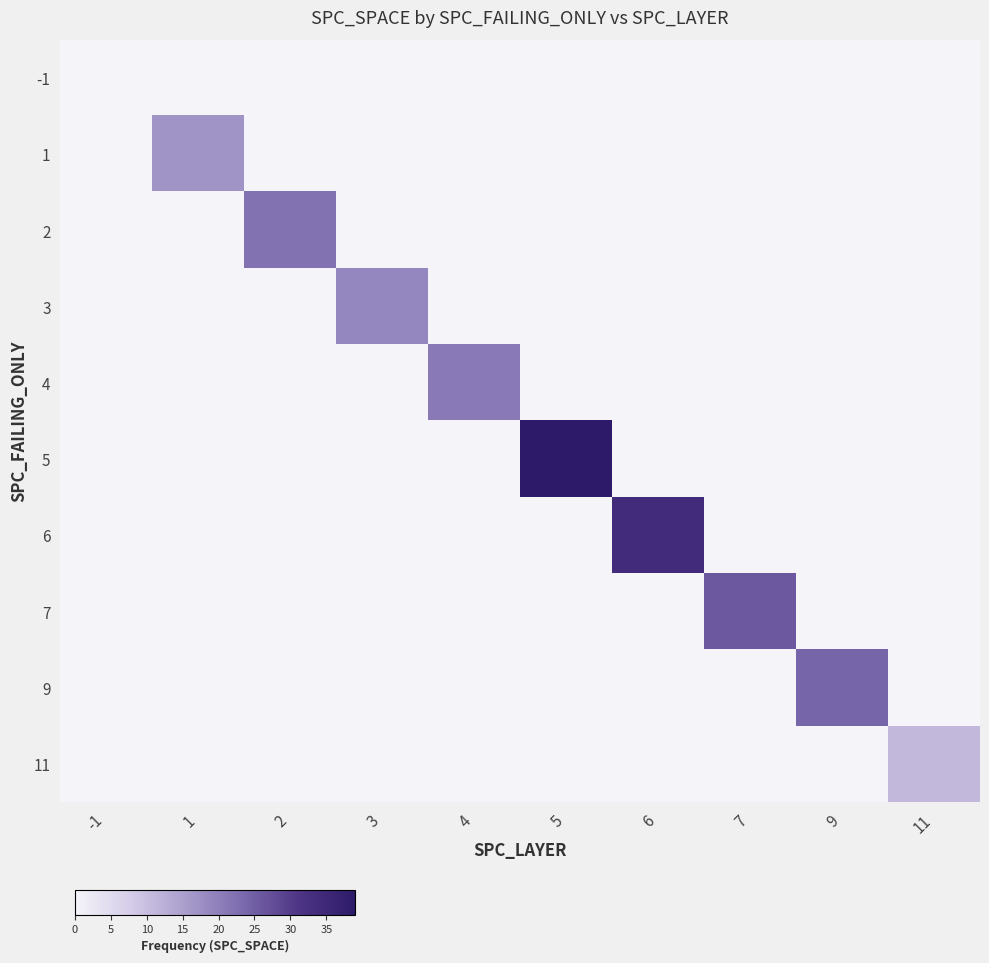

At how many categories does at least one series exceed 0?

9